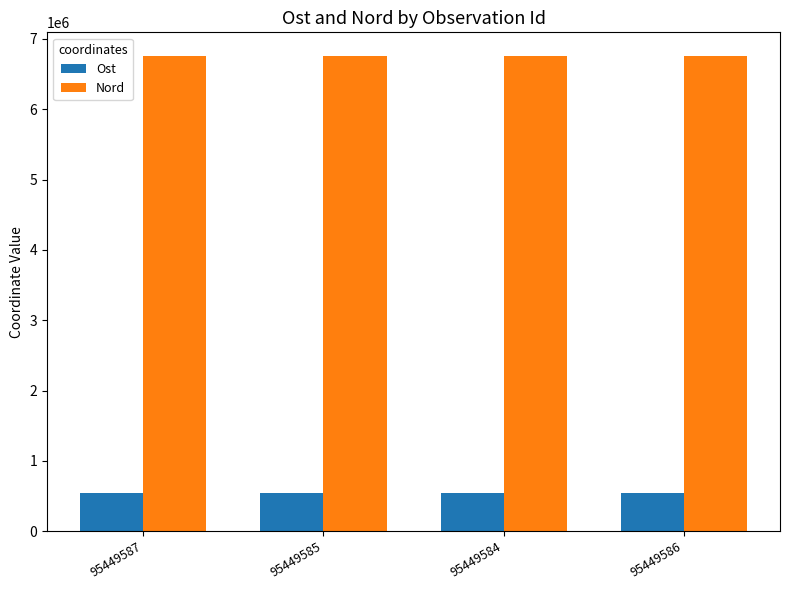

At which label does Nord first exceed 6756461?

95449587